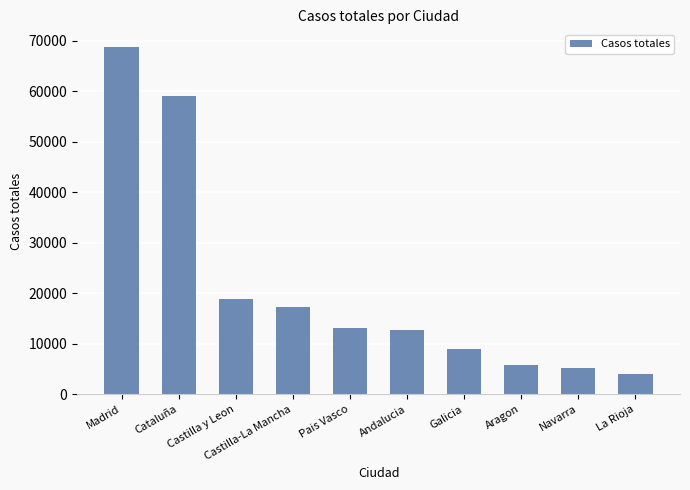

What is the sum of all values?

213918